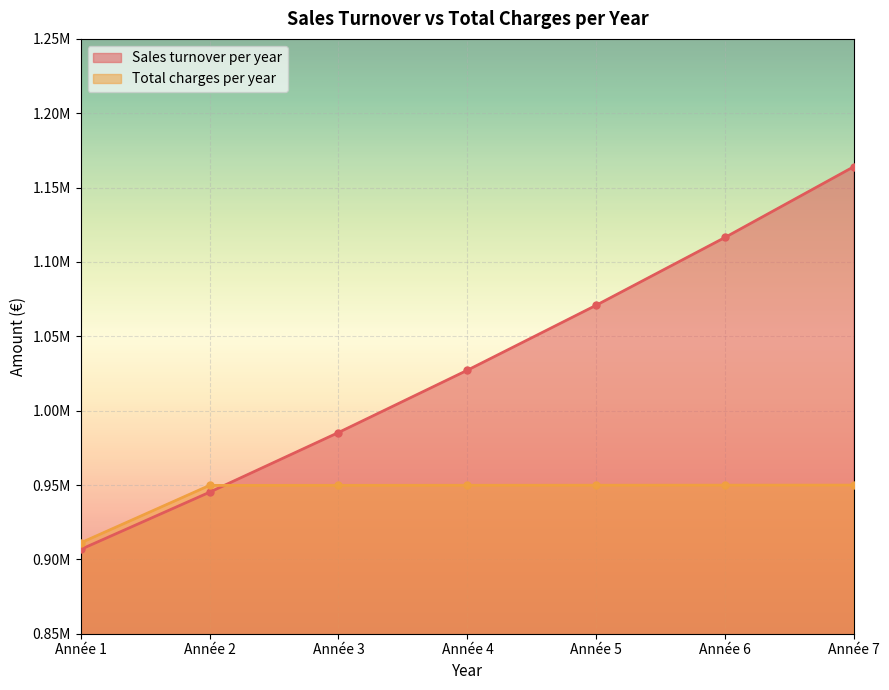

Which series has the largest range (max minus min)?

Sales turnover per year